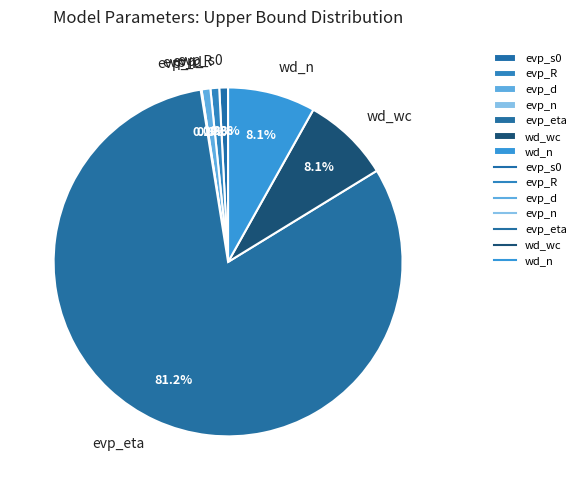

What is the majority slice?

evp_eta